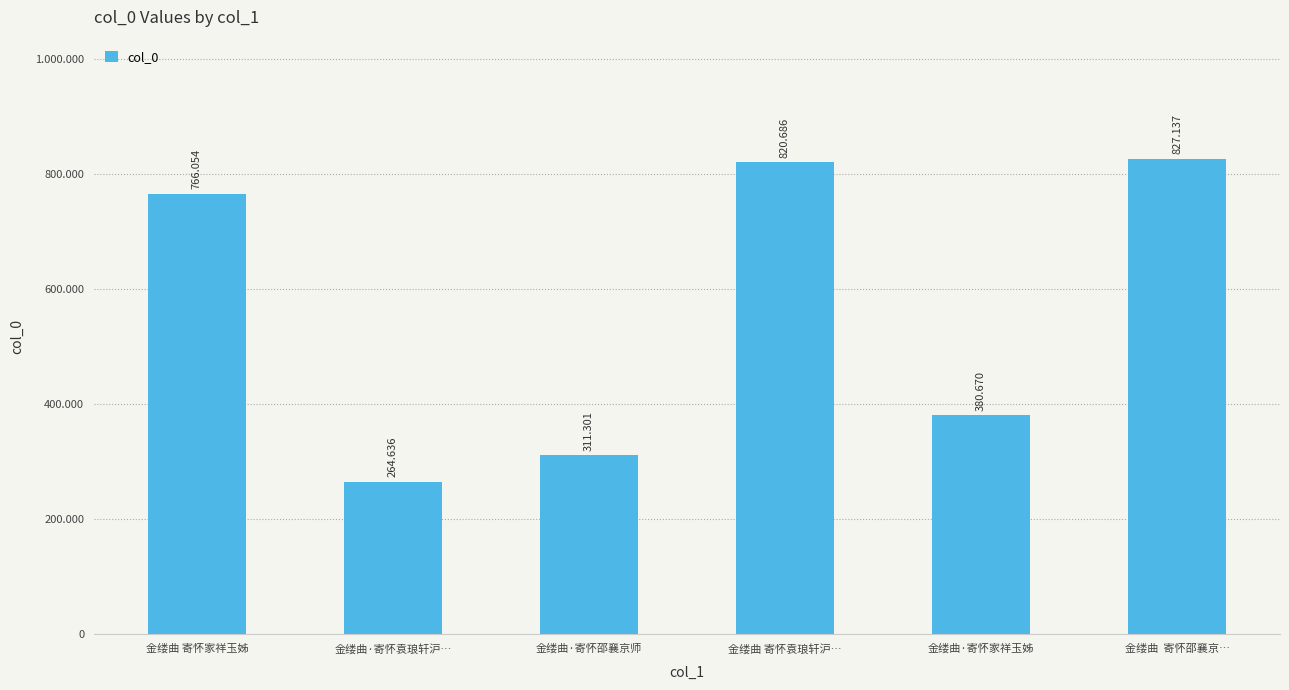

Does the chart contain any negative values?

No